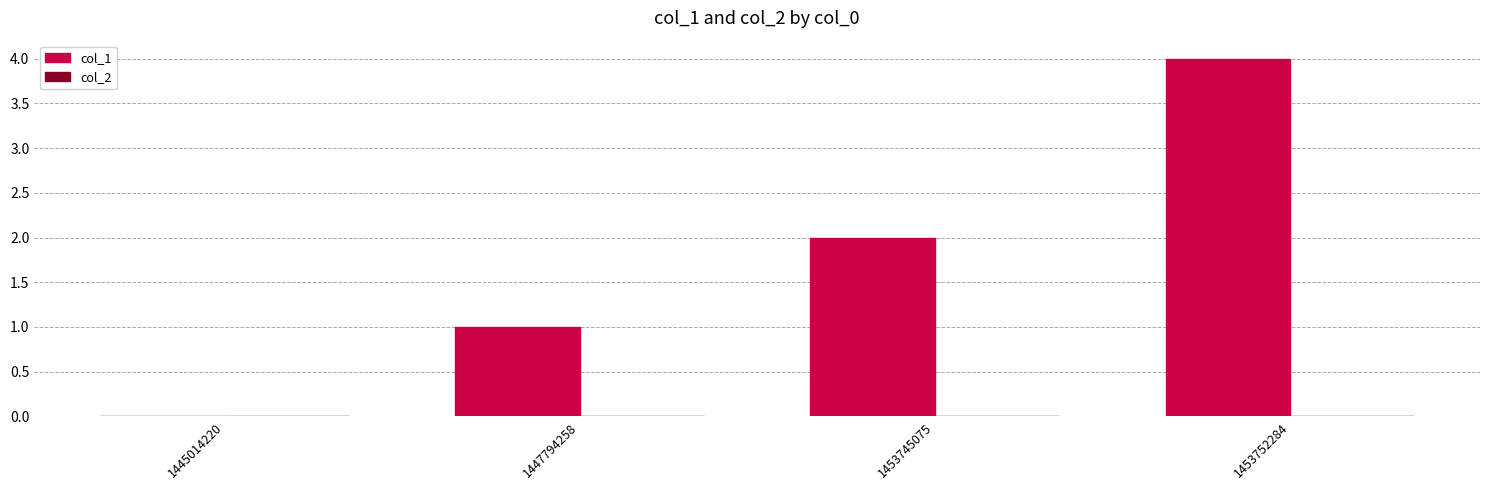

What is the sum of the values at 1445014220 and 1453752284?

4